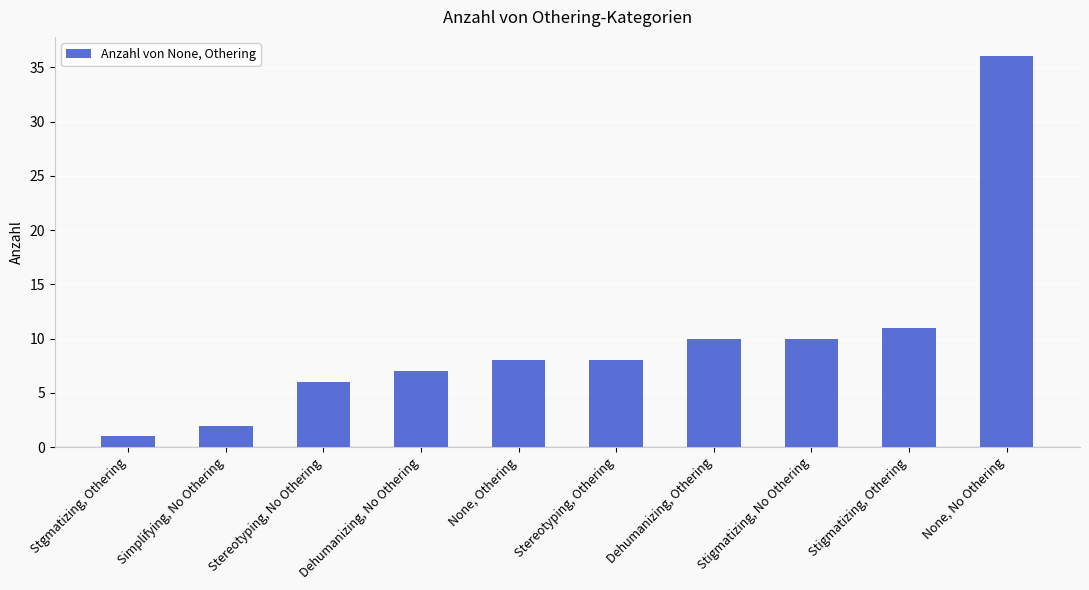

Are the bars grouped side by side (vs. stacked)?

No